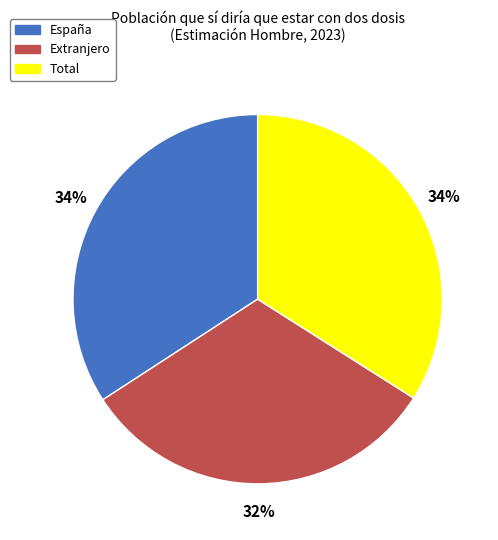

True or false: Total accounts for 26% of the total.

False